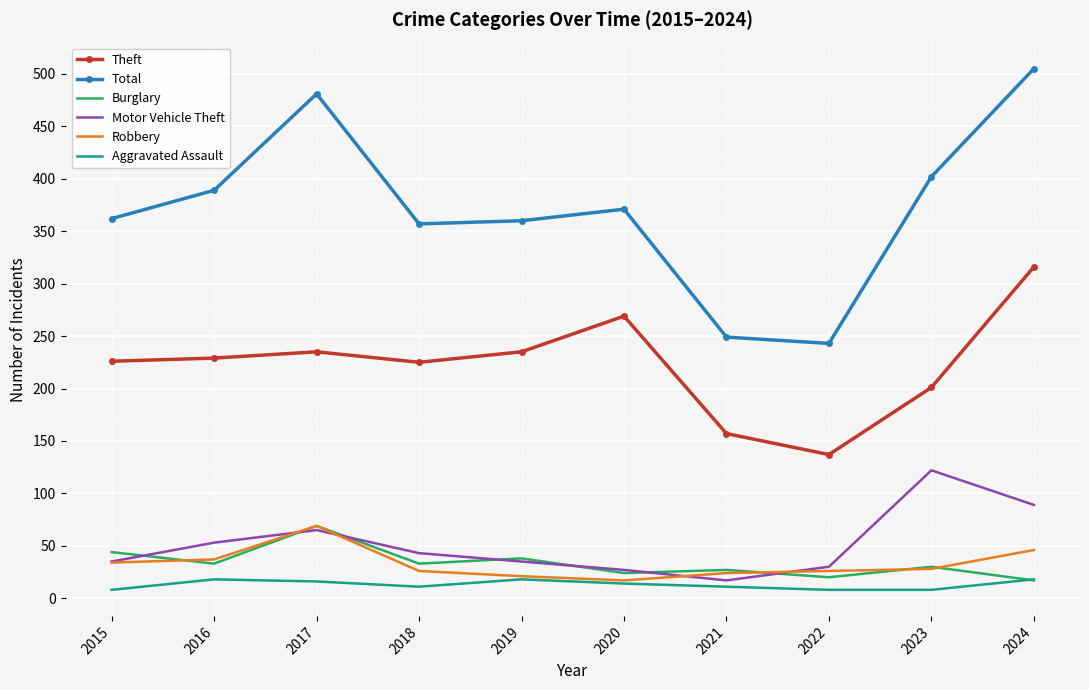

The value of Burglary at 2023 is 51. True or false?

False